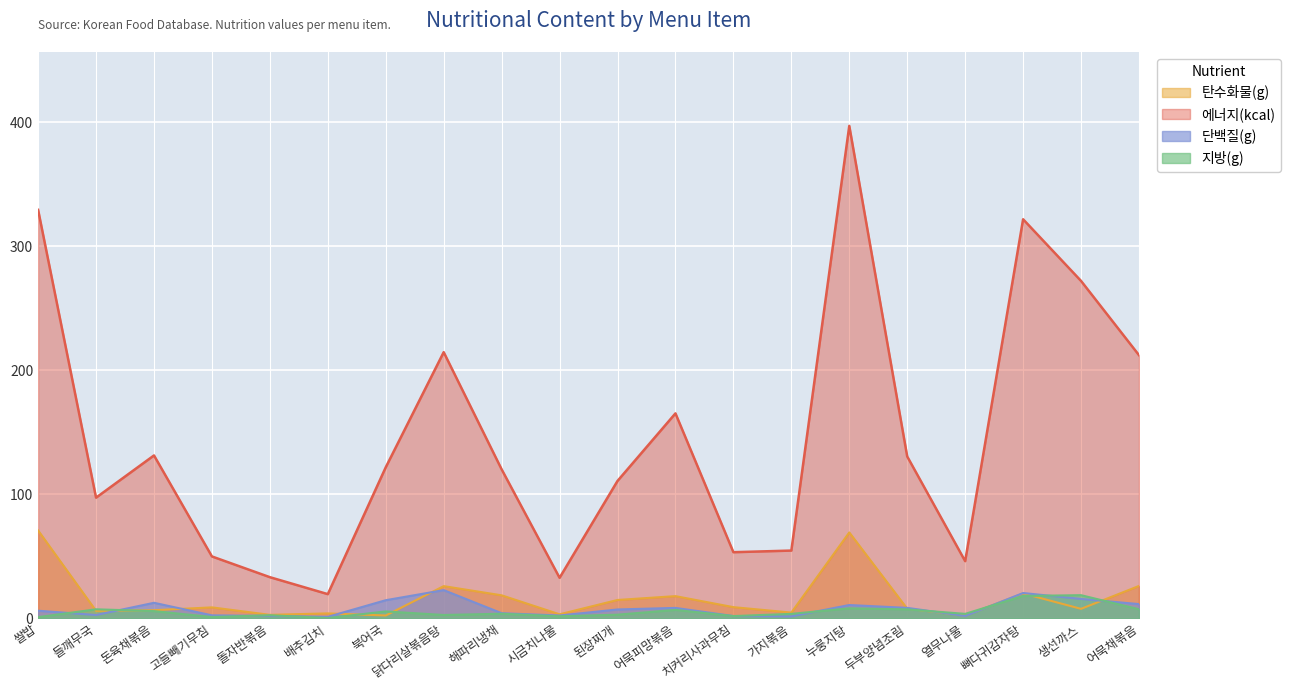

At which category does 지방(g) reach its first local valley?

고들빼기무침